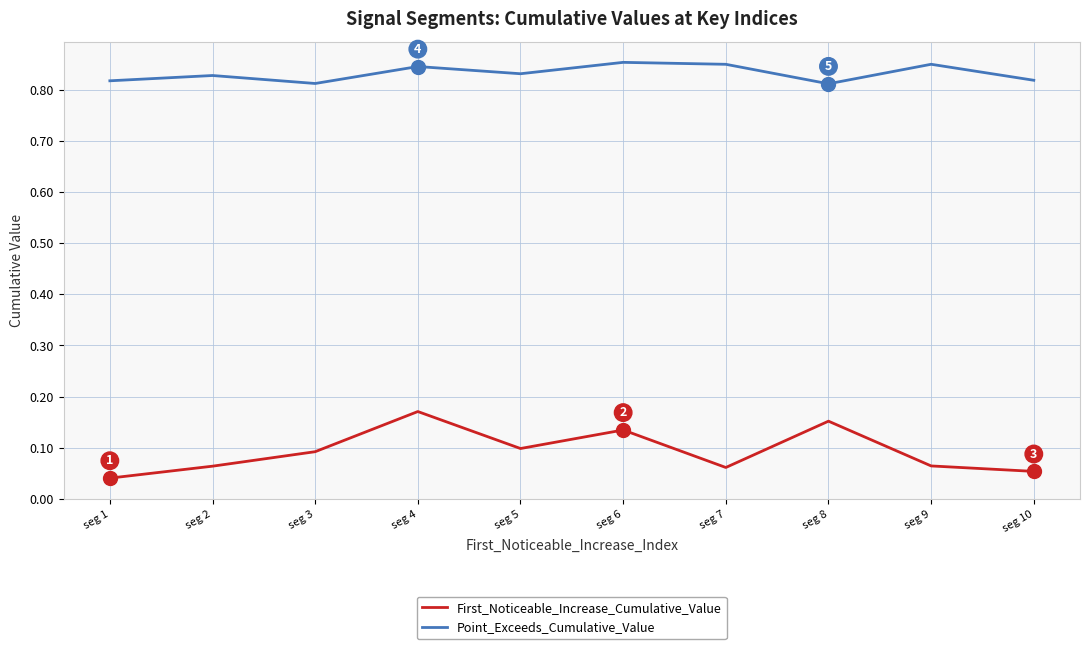

What is the sum of the Point_Exceeds_Cumulative_Value values at seg 8 and seg 4?

1.7